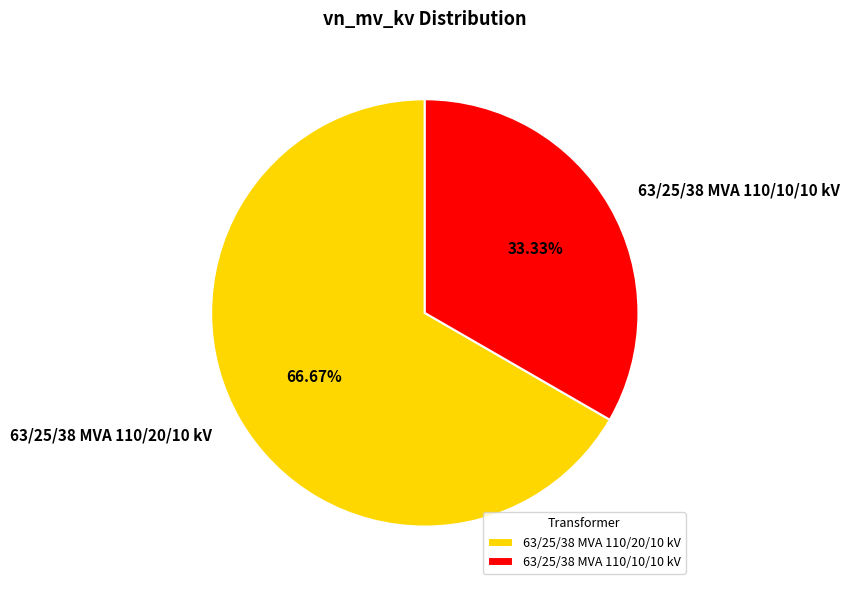

How many segments does this pie chart have?

2